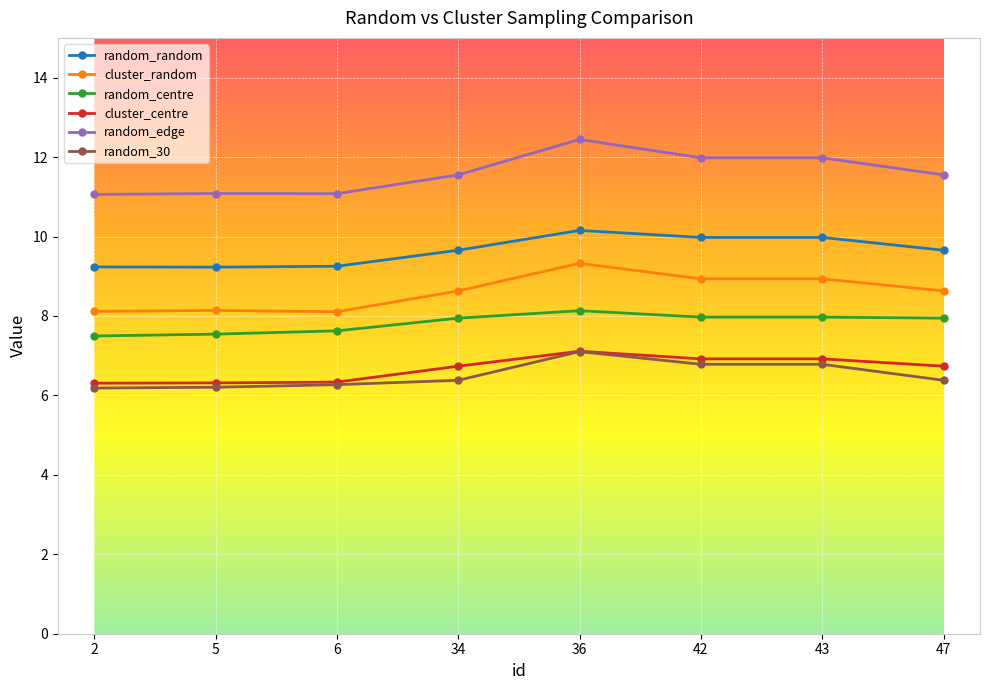

What is the difference between the highest and lowest values at 6?

4.8